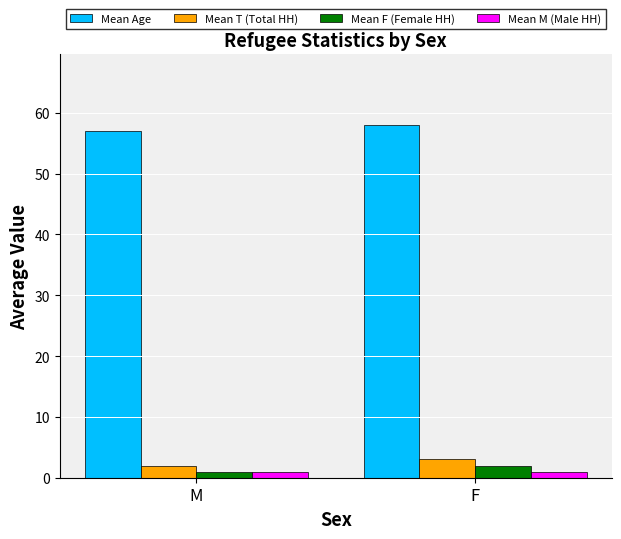

List the series in order of their peak value, highest first.

Mean Age, Mean T (Total HH), Mean F (Female HH), Mean M (Male HH)